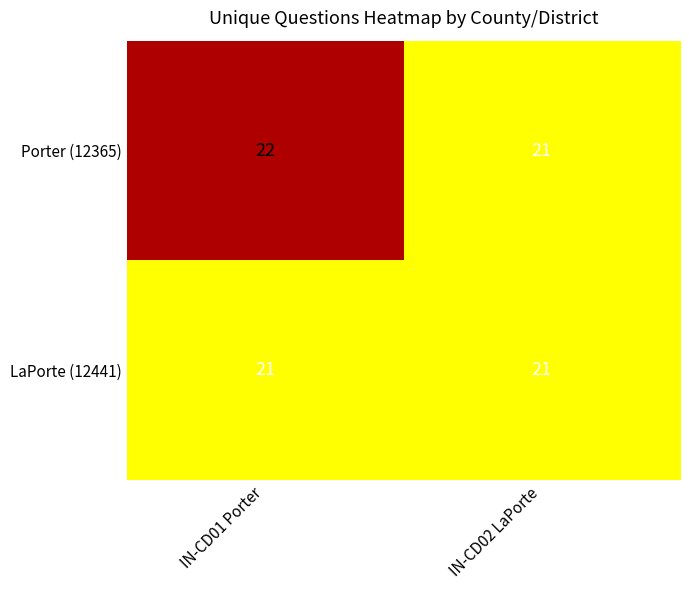

Reading left to right, transcribe all the data shown in this chart.

Porter (12365): 22	21
LaPorte (12441): 21	21